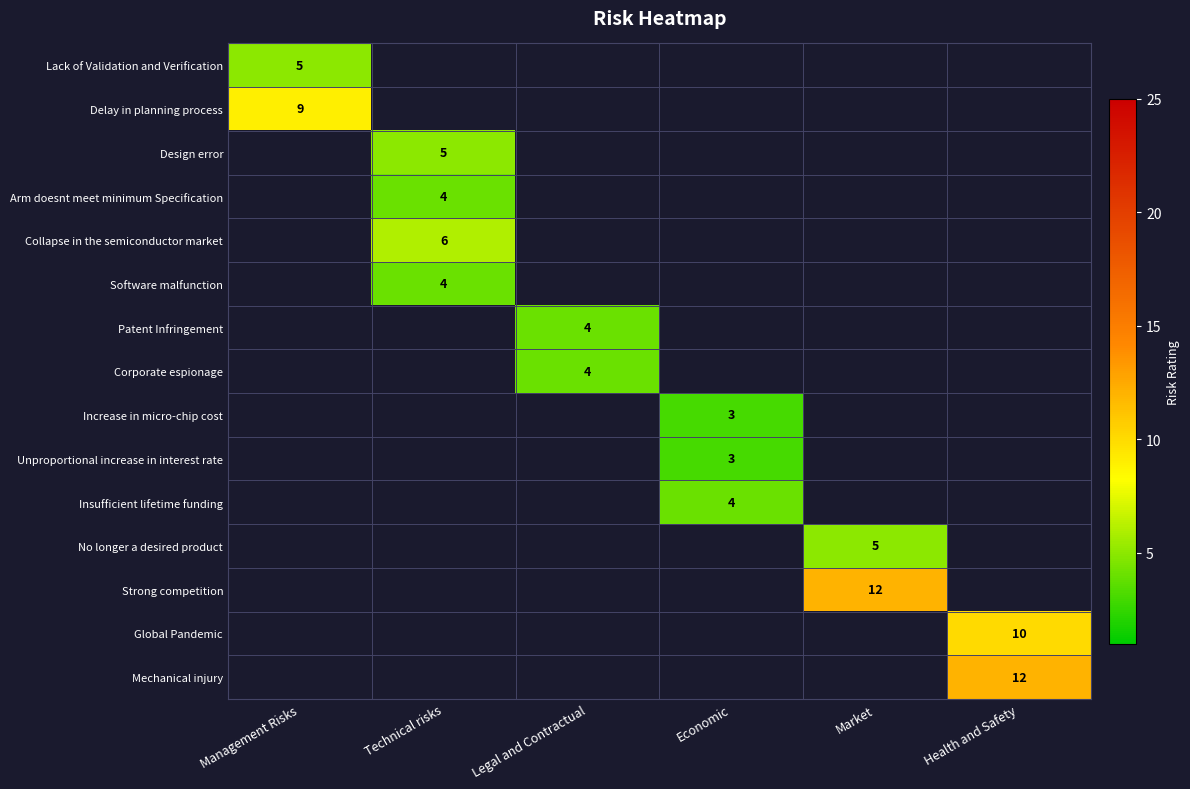

List the labels in order of Design error value, largest first.

Technical risks, Management Risks, Legal and Contractual, Economic, Market, Health and Safety